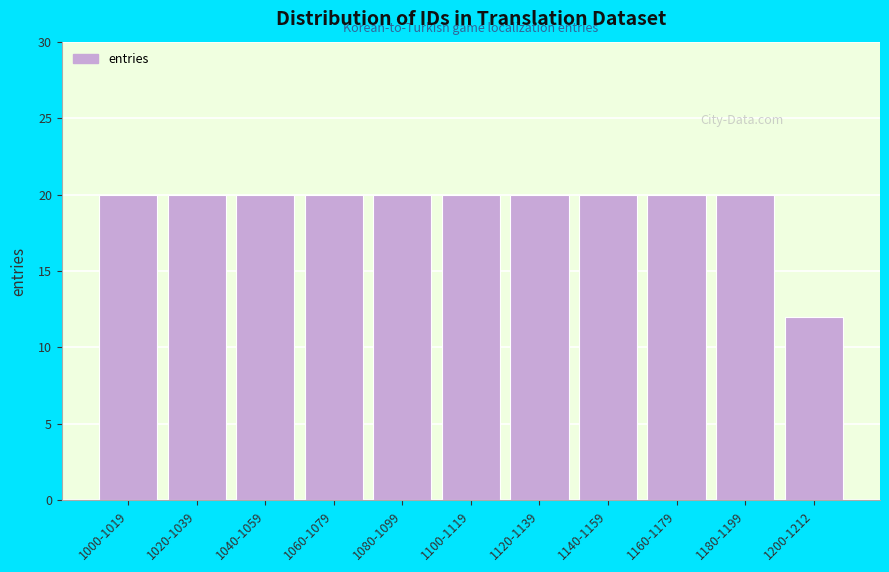

Reading left to right, transcribe all the data shown in this chart.

1000-1019=20	1020-1039=20	1040-1059=20	1060-1079=20	1080-1099=20	1100-1119=20	1120-1139=20	1140-1159=20	1160-1179=20	1180-1199=20	1200-1212=12